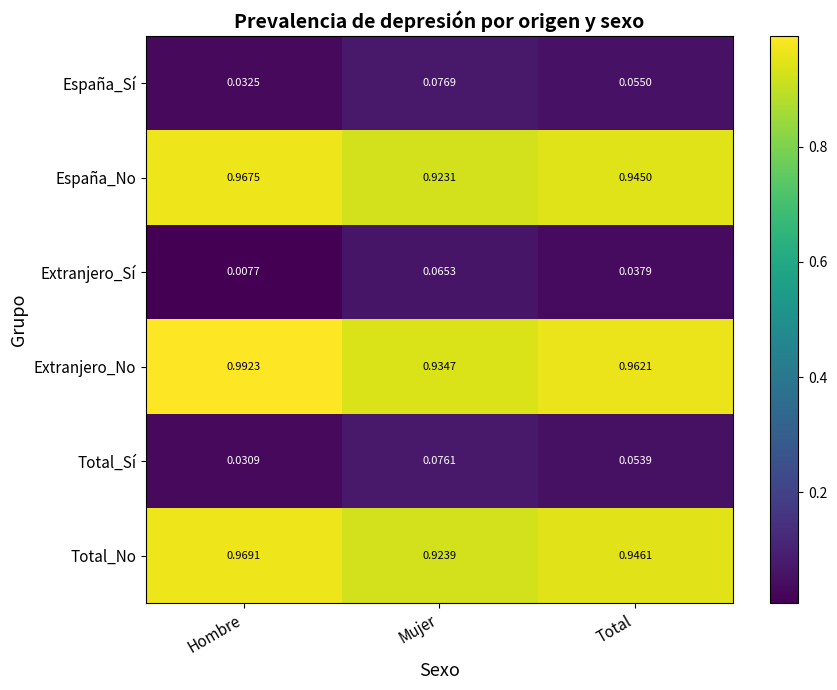

Which category has the highest value across all series?

Hombre